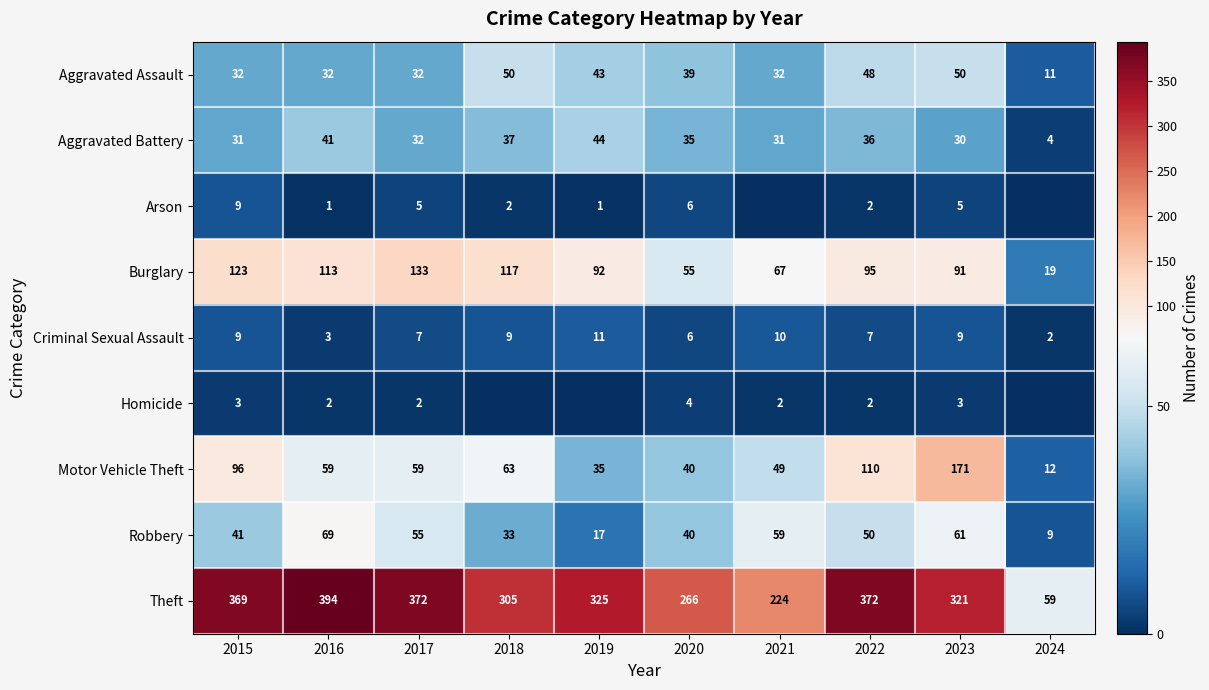

How many data points in Burglary are less than 95?

5